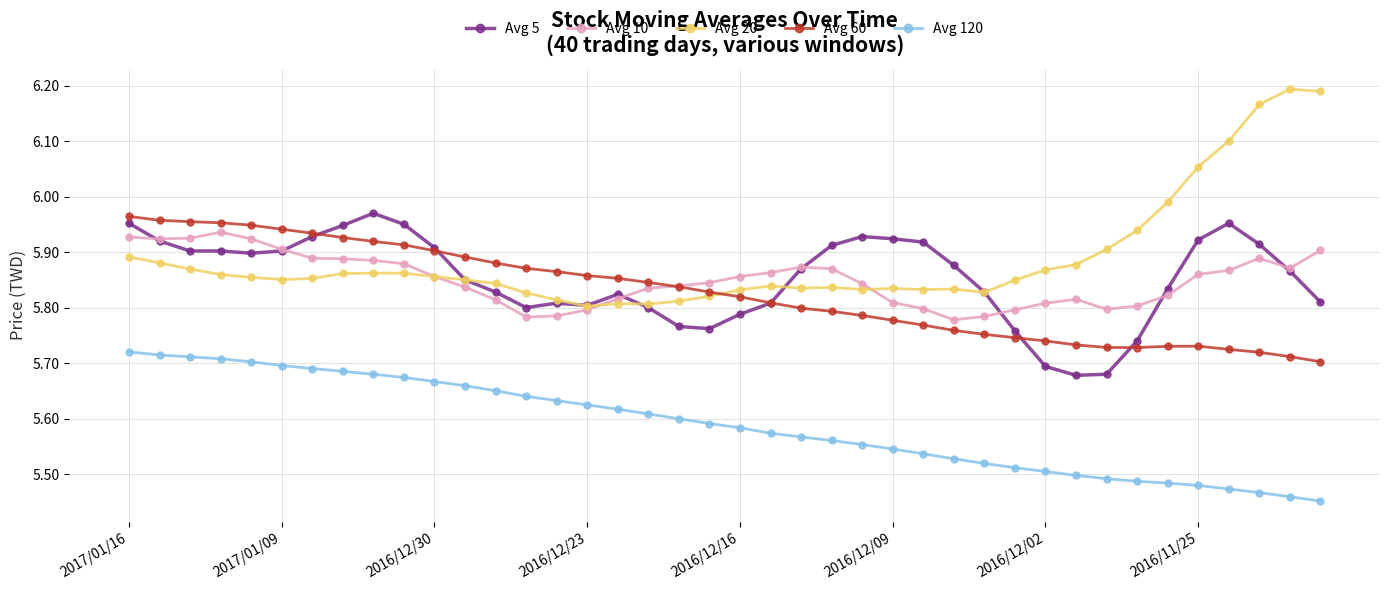

What is the difference between the maximum and minimum values in the Avg 120 series?

0.3